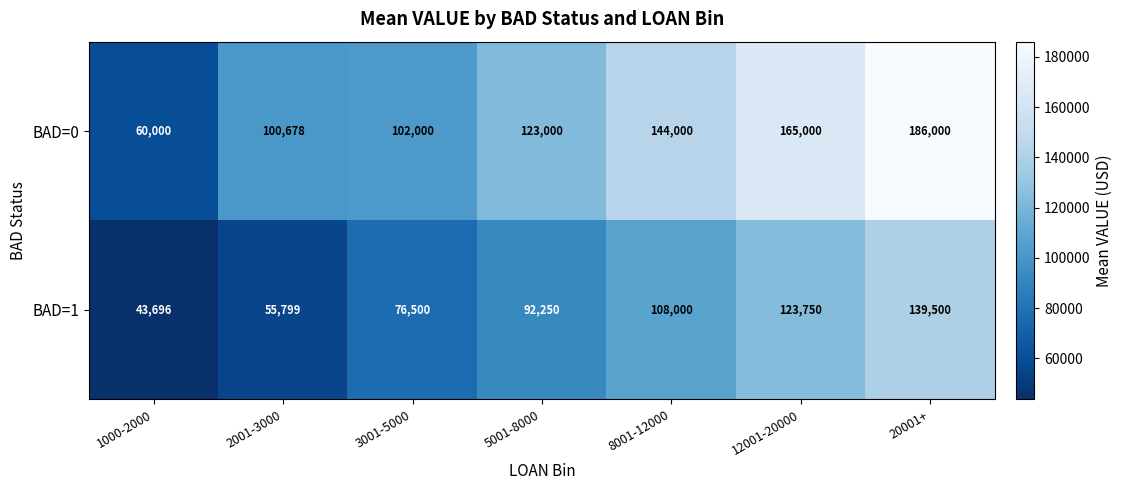

What is the sum of all BAD=1 values?

639495